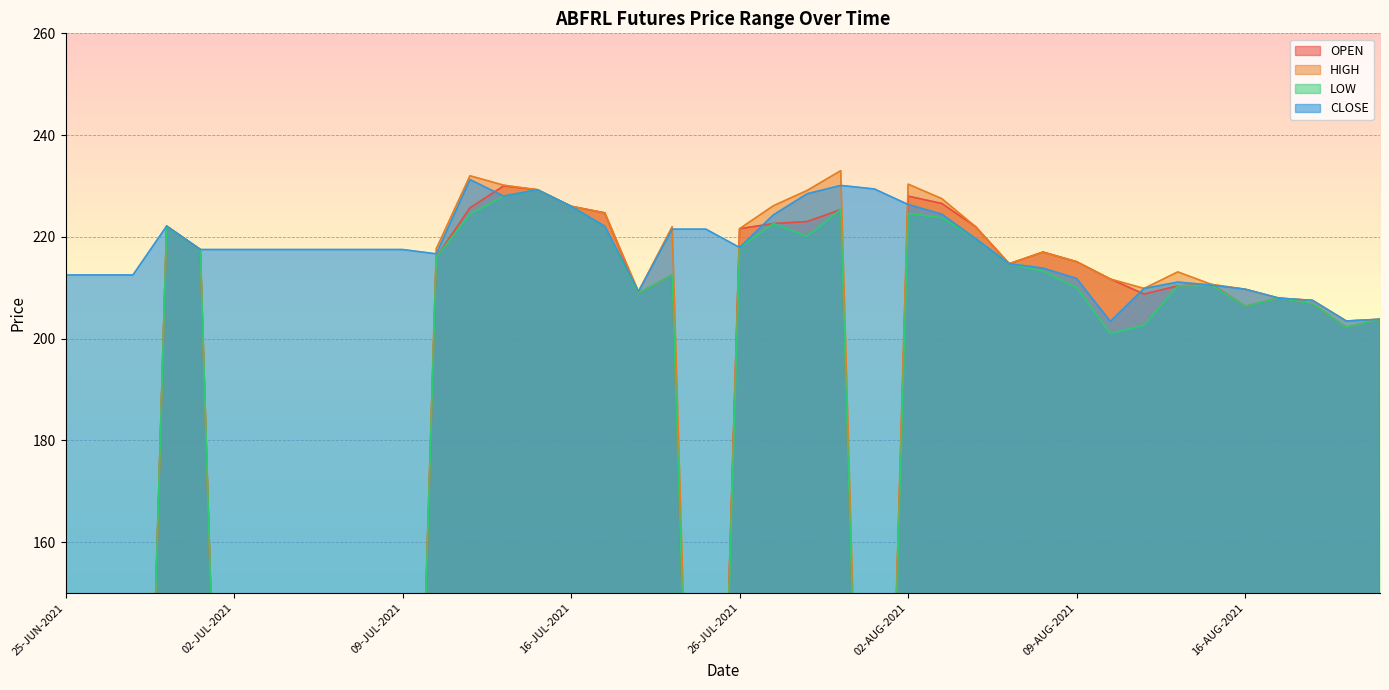

What is the difference between the second highest and minimum values in the OPEN series?

229.2